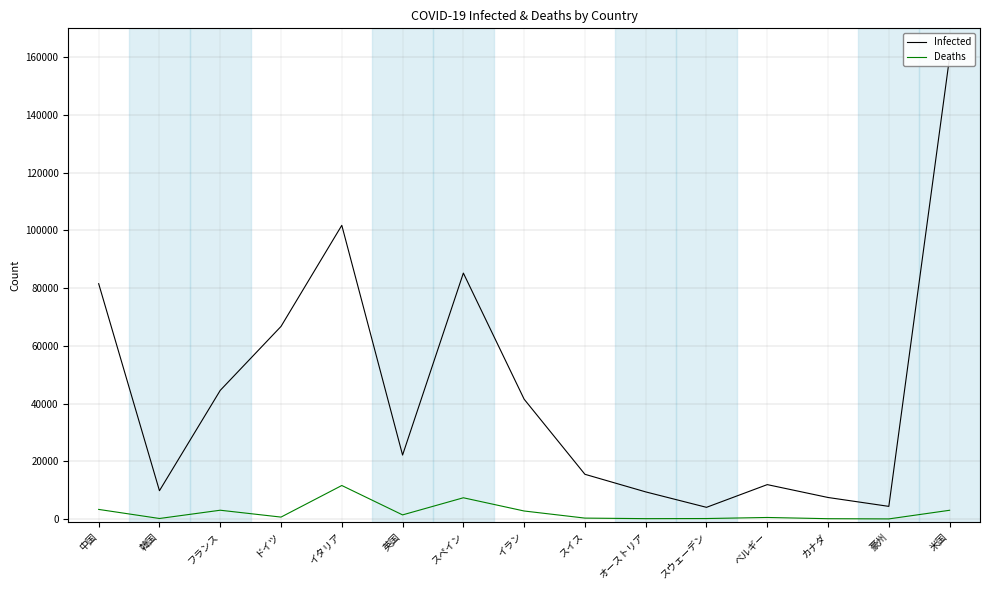

How many data points in Deaths are above 645?

7